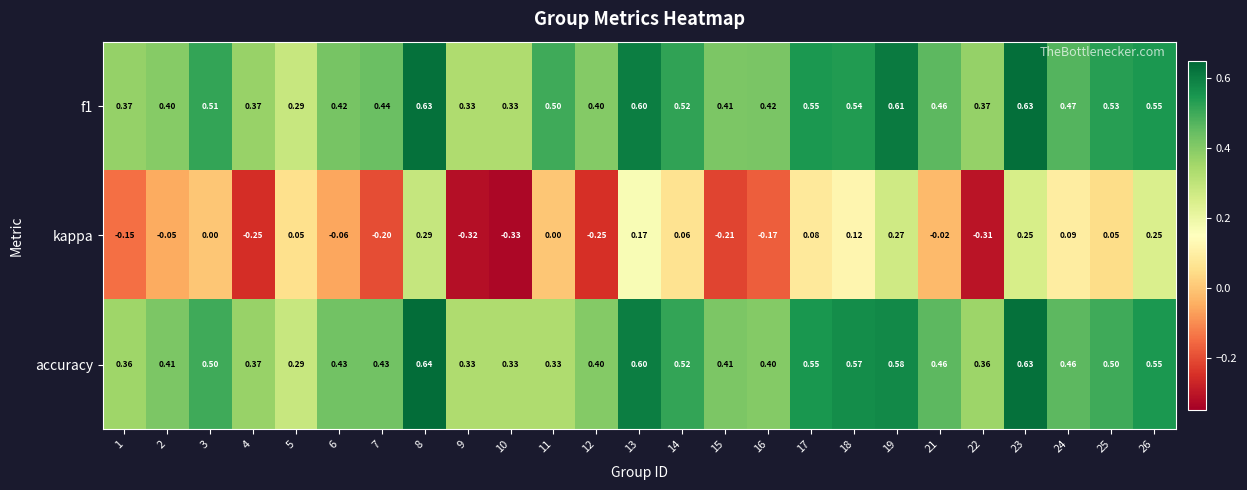

Which series has the largest range (max minus min)?

kappa